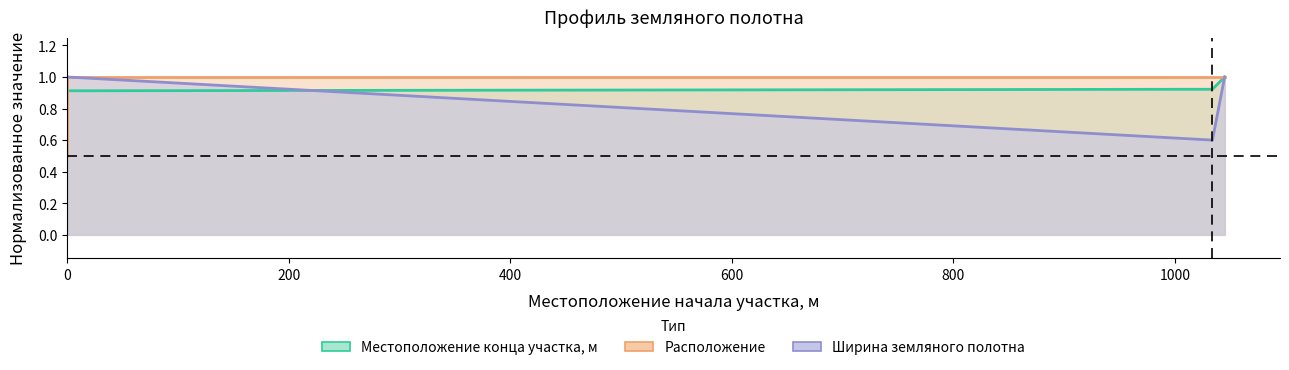

Rank the series at 1045 from lowest to highest value.

Местоположение конца участка, м, Расположение, Ширина земляного полотна